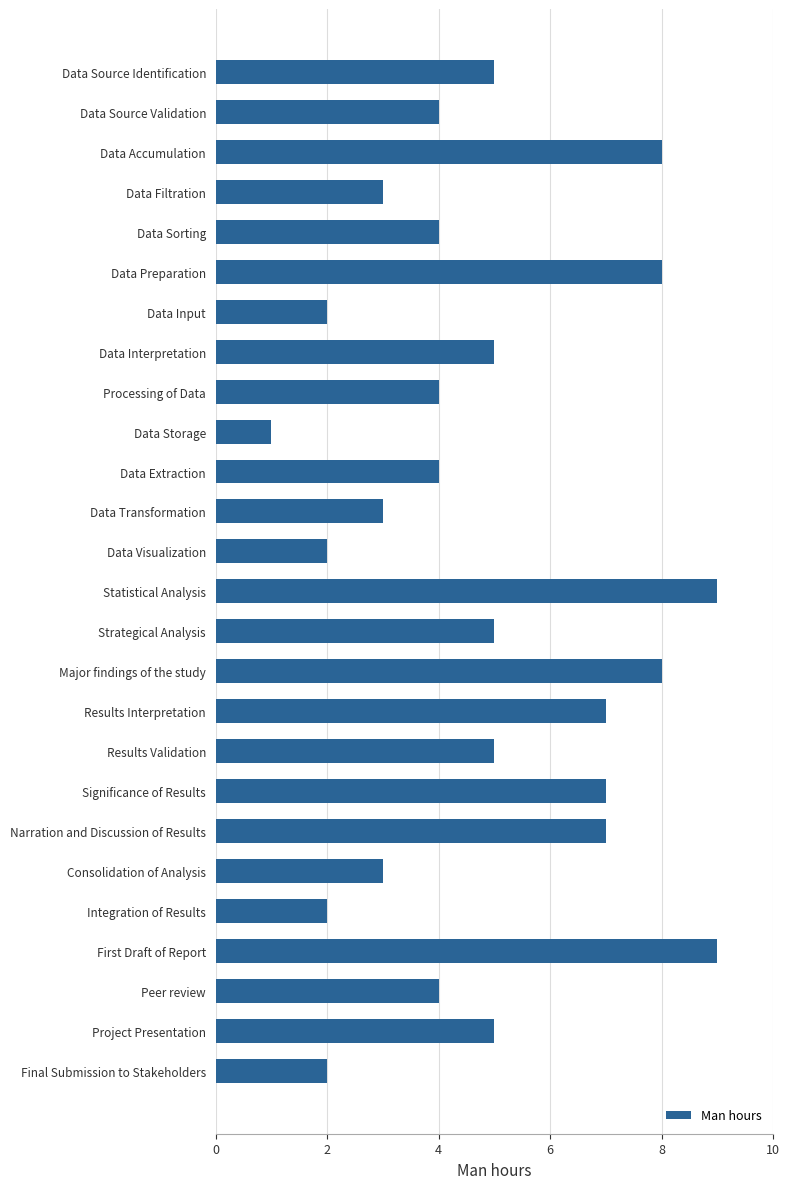

What is the average value?

5